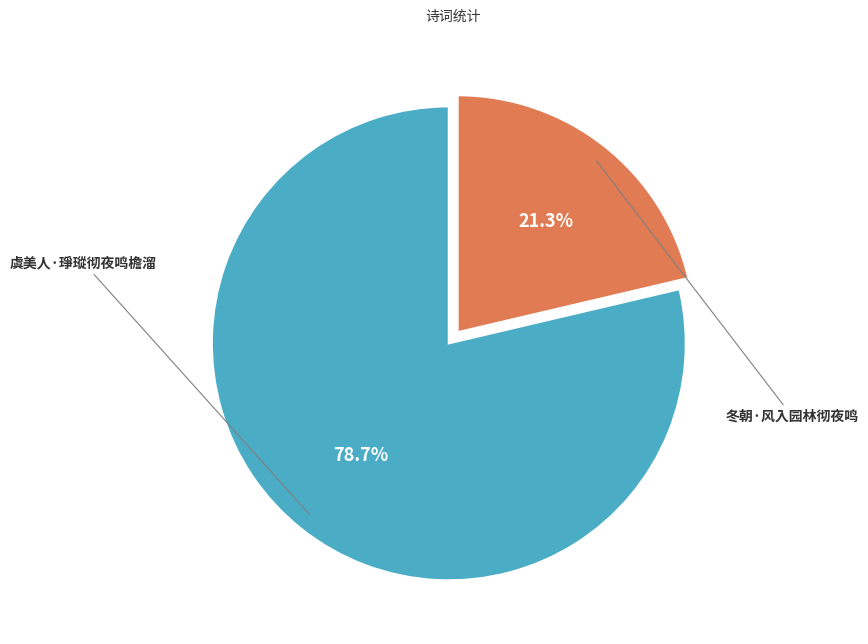

Combined, do 冬朝·风入园林彻夜鸣 and 虞美人·琤瑽彻夜鸣檐溜 account for over 50%?

Yes